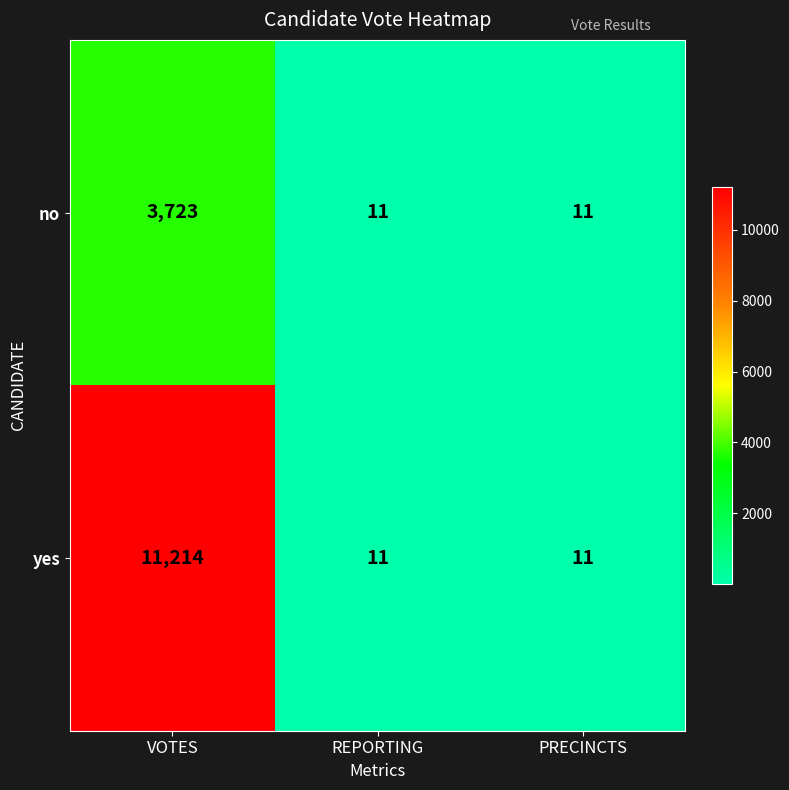

How many series are shown in this chart?

2